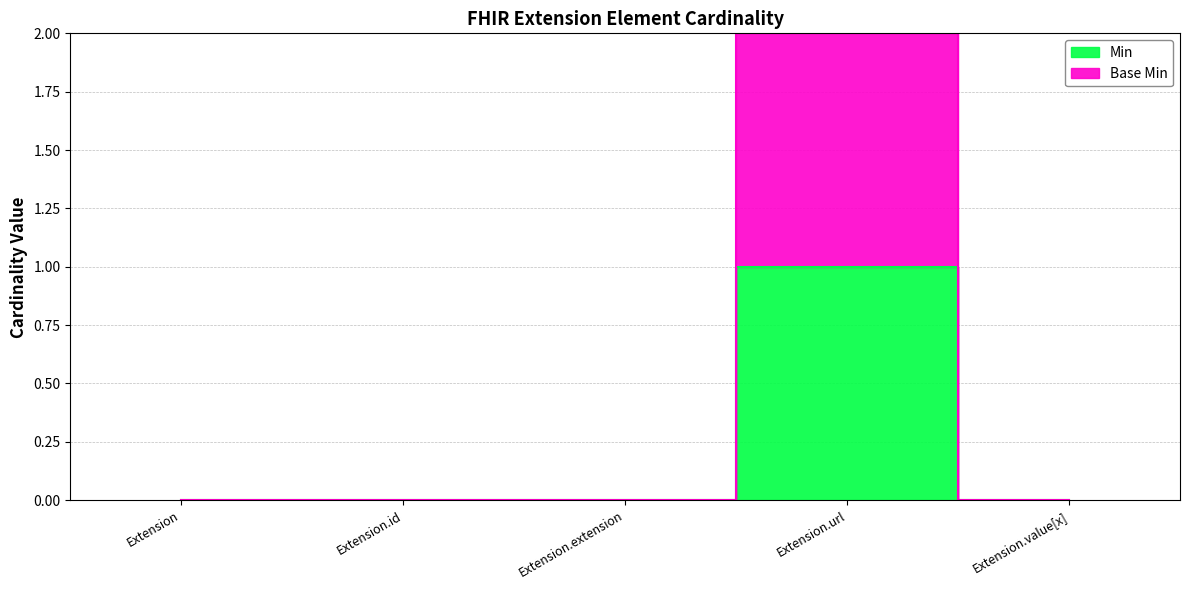

What is the sum of all Base Min values?

2